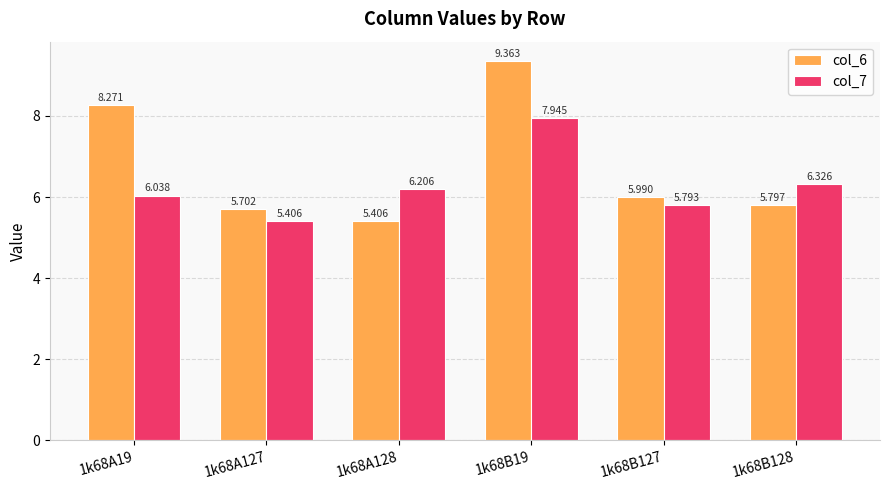

Between 1k68A19 and 1k68A127, which series saw the biggest shift?

col_6